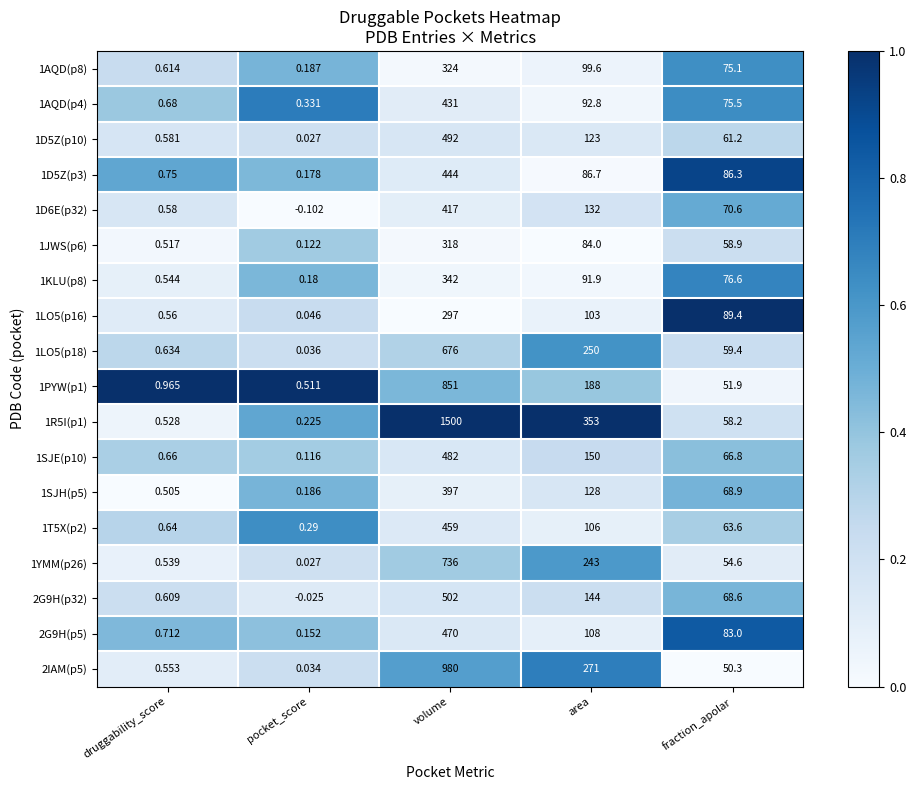

List the labels in order of 1AQD(p4) value, largest first.

volume, area, fraction_apolar, druggability_score, pocket_score